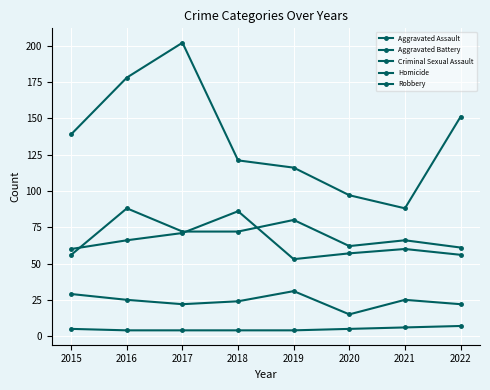

True or false: Criminal Sexual Assault has more than 1 interior local peaks.

True